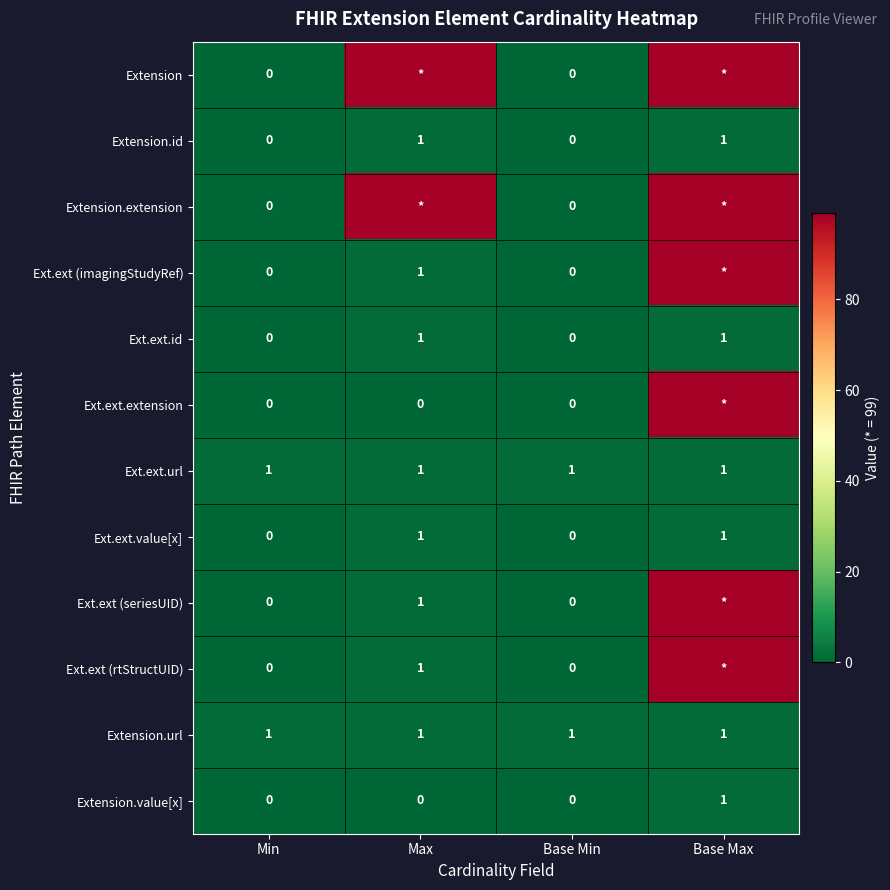

The Extension.id series shows 0 at Min. True or false?

True